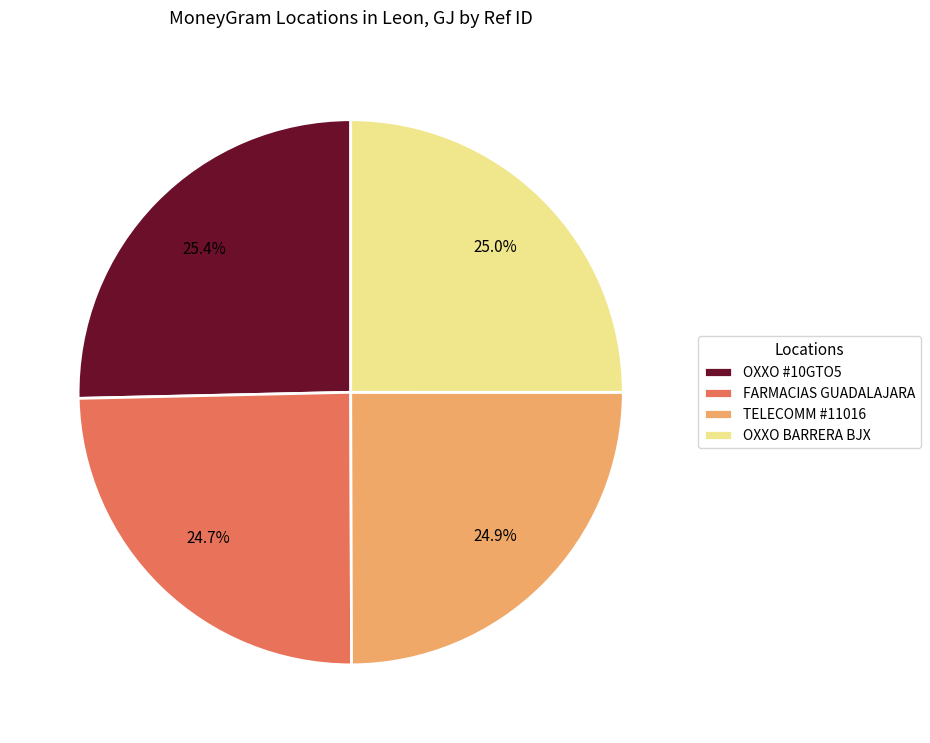

How many slices are in this pie chart?

4